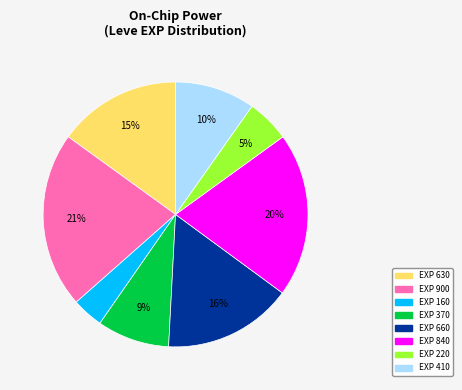

Is there a majority slice in this chart?

No